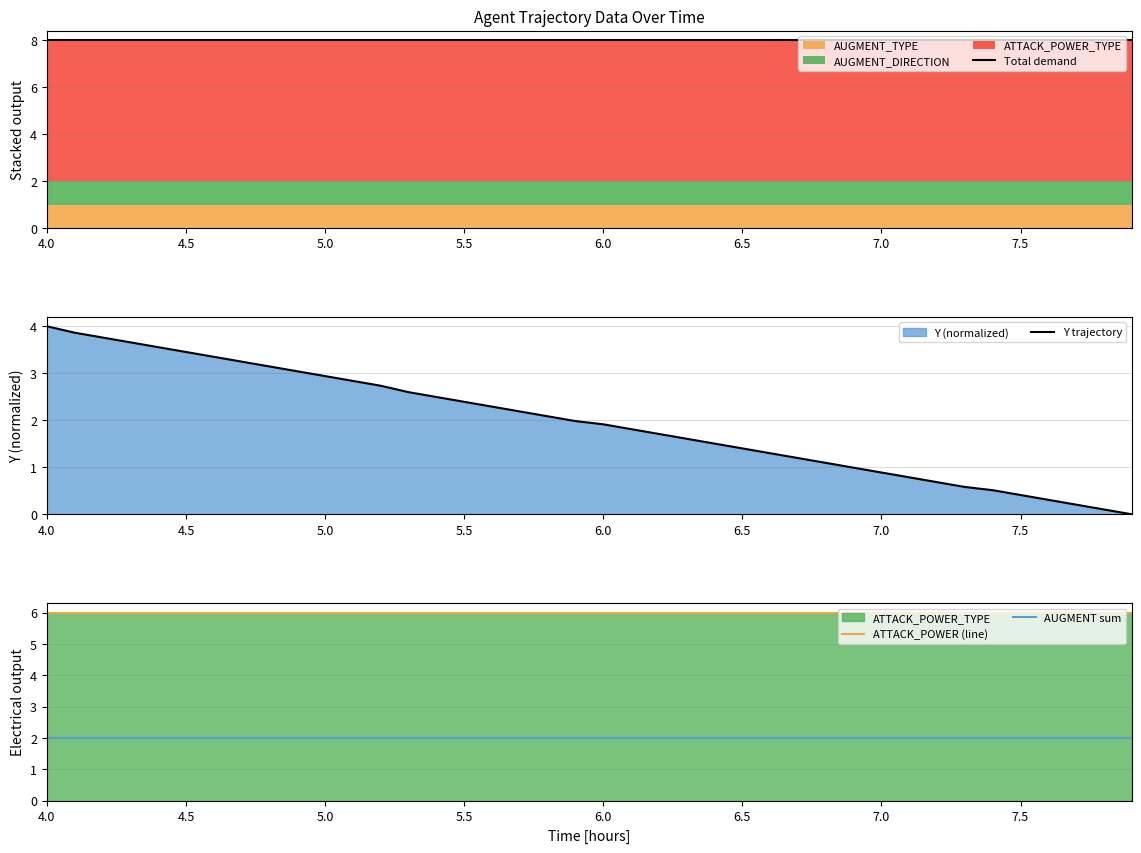

What is the minimum value for AUGMENT sum?

2.0